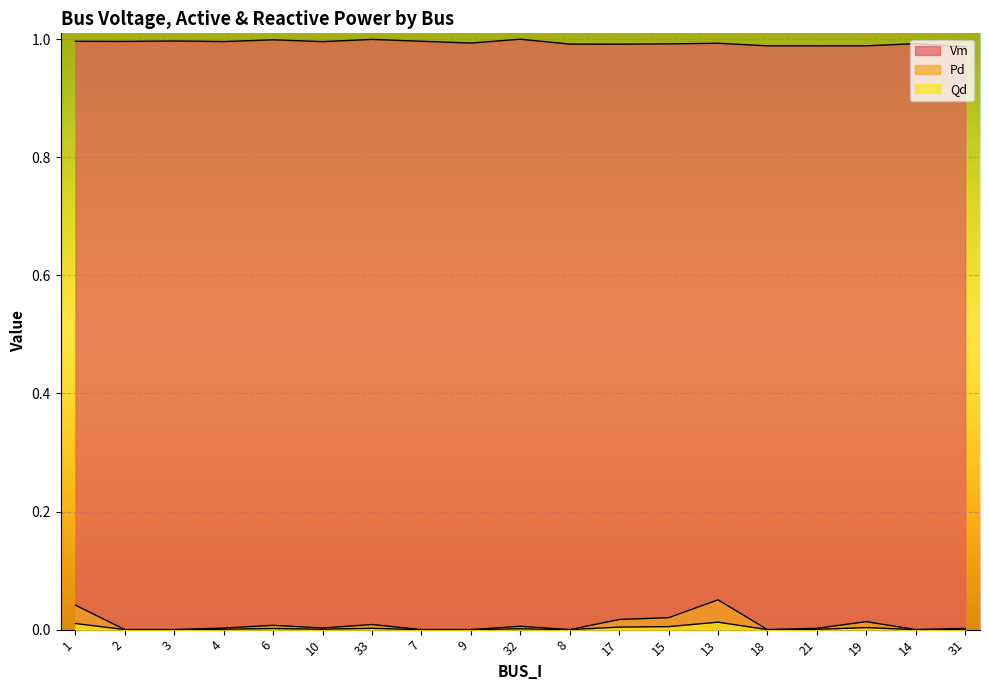

True or false: Vm and Pd cross at least once.

False